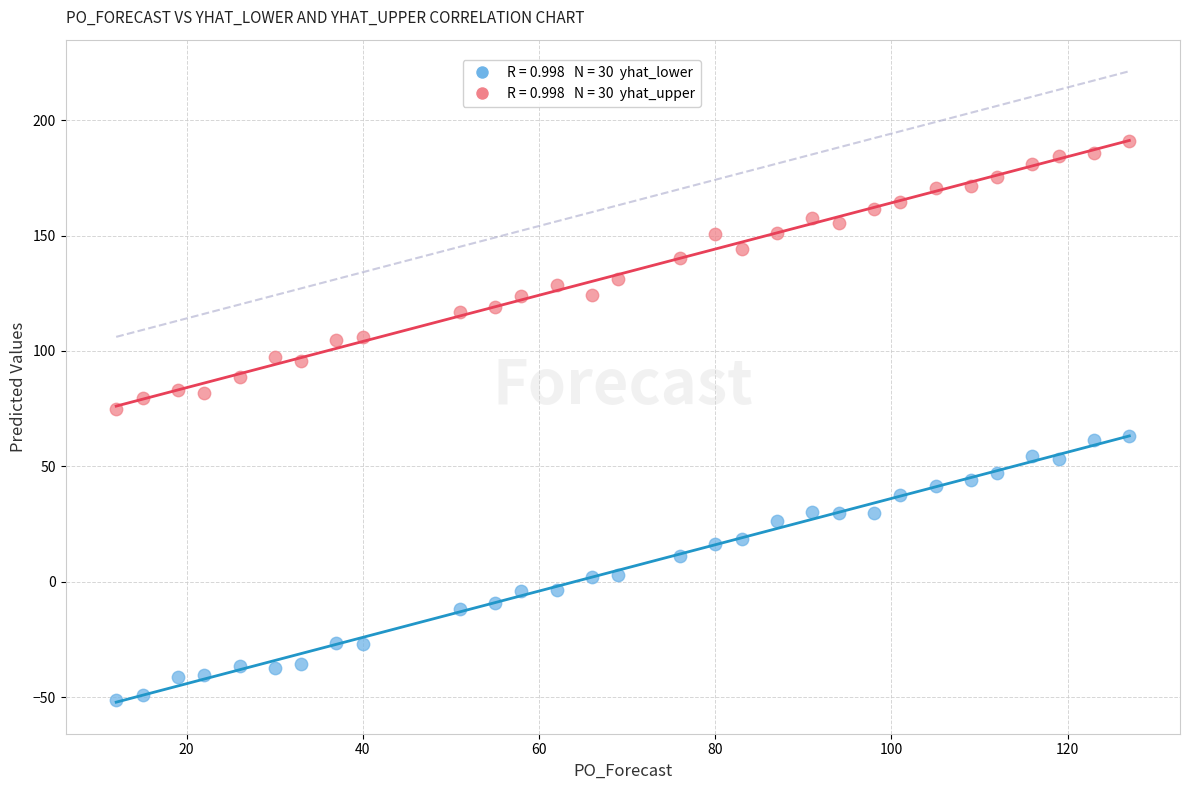

Across all data points, what is the range of Y values (max minus min)?

242.3